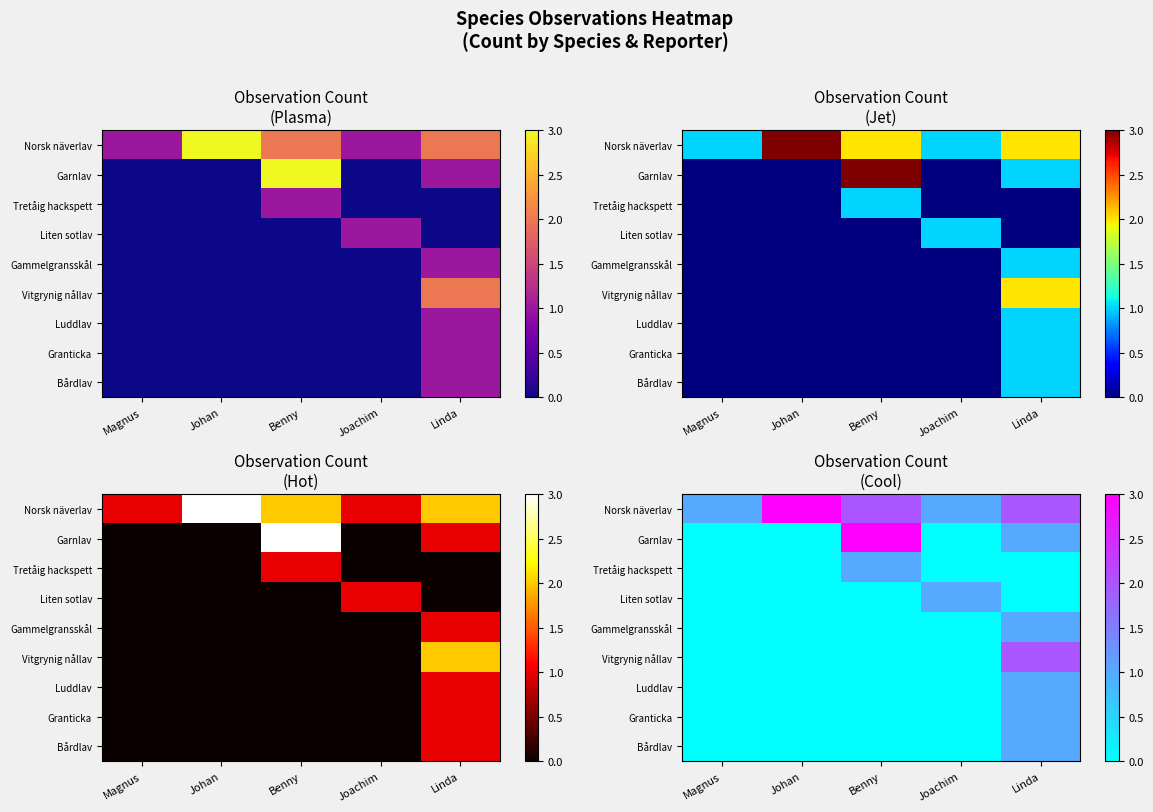

Which category has the highest value in the Gammelgransskål series?

Linda